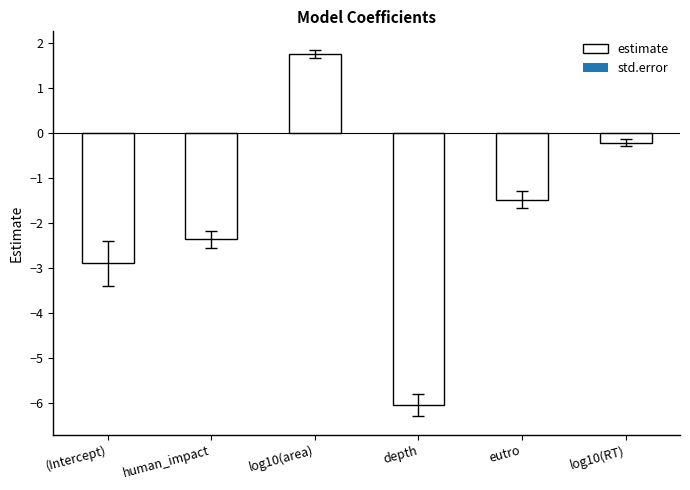

What position from the left is (Intercept)?

1